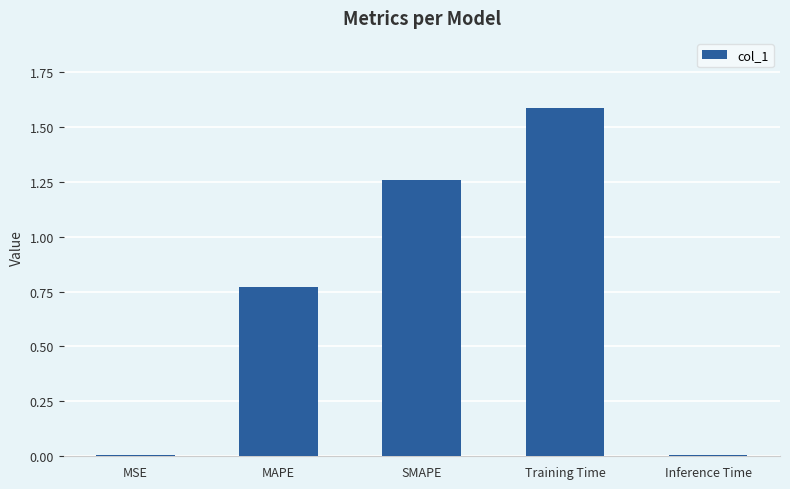

Read the value at Training Time.

1.6